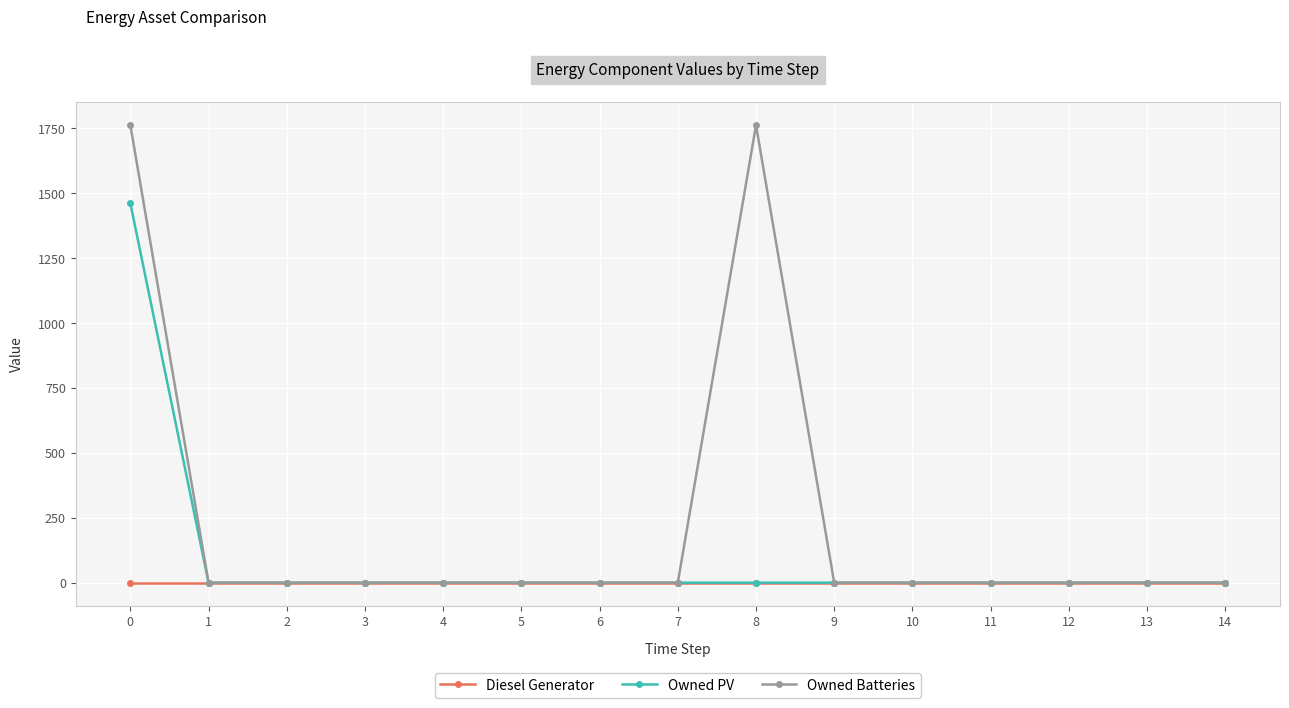

What is the maximum value shown in the chart?

1762